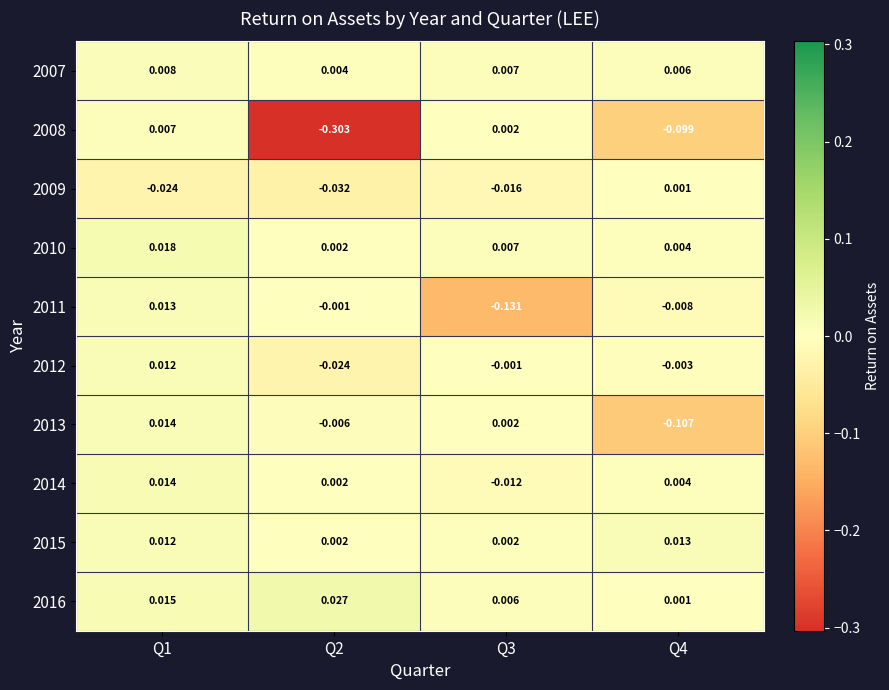

Reading left to right, transcribe all the data shown in this chart.

2007: Q1=0.0	Q2=0.0	Q3=0.0	Q4=0.0
2008: Q1=0.0	Q2=-0.3	Q3=0.0	Q4=-0.1
2009: Q1=-0.0	Q2=-0.0	Q3=-0.0	Q4=0.0
2010: Q1=0.0	Q2=0.0	Q3=0.0	Q4=0.0
2011: Q1=0.0	Q2=-0.0	Q3=-0.1	Q4=-0.0
2012: Q1=0.0	Q2=-0.0	Q3=-0.0	Q4=-0.0
2013: Q1=0.0	Q2=-0.0	Q3=0.0	Q4=-0.1
2014: Q1=0.0	Q2=0.0	Q3=-0.0	Q4=0.0
2015: Q1=0.0	Q2=0.0	Q3=0.0	Q4=0.0
2016: Q1=0.0	Q2=0.0	Q3=0.0	Q4=0.0